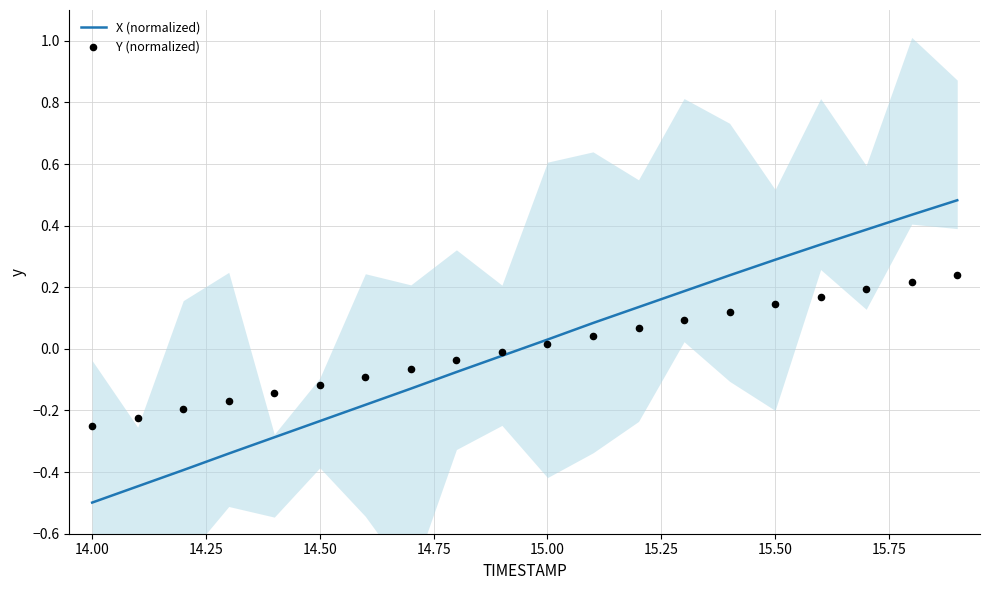

At which label does X (normalized) reach its minimum?

14.00